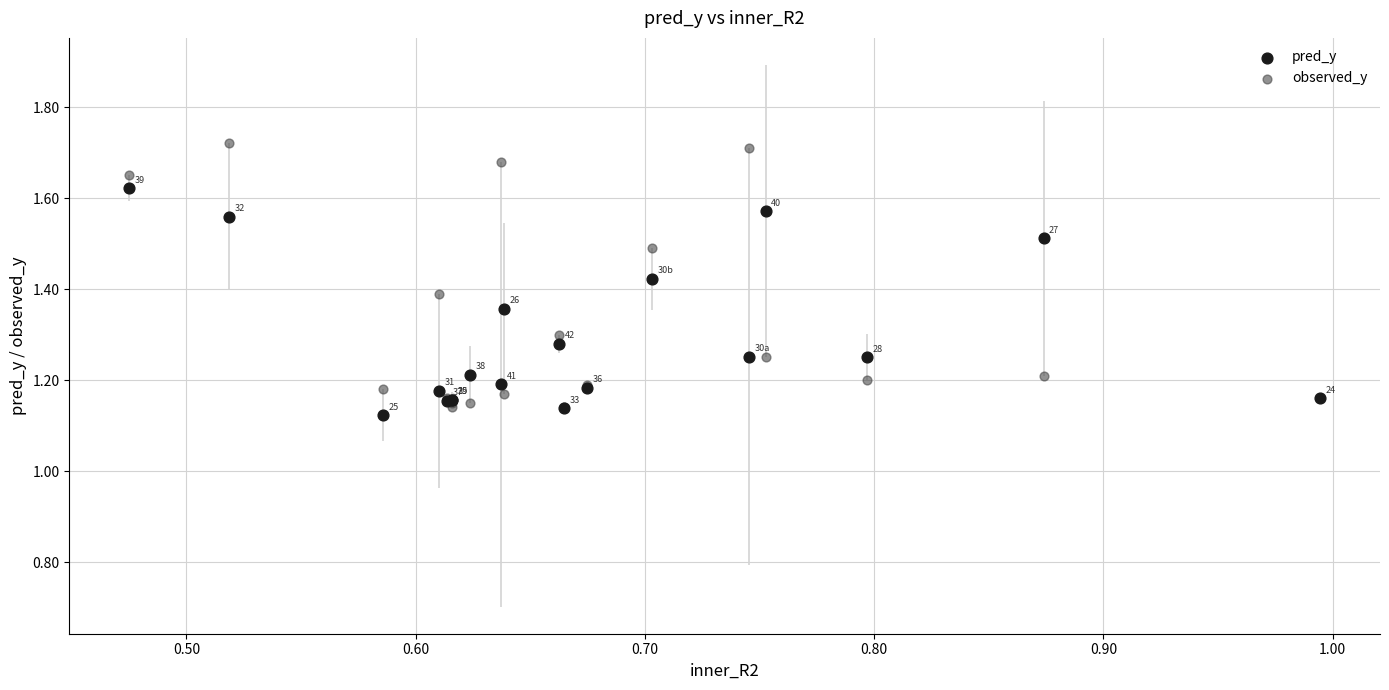

Which series reaches the maximum Y coordinate?

observed_y